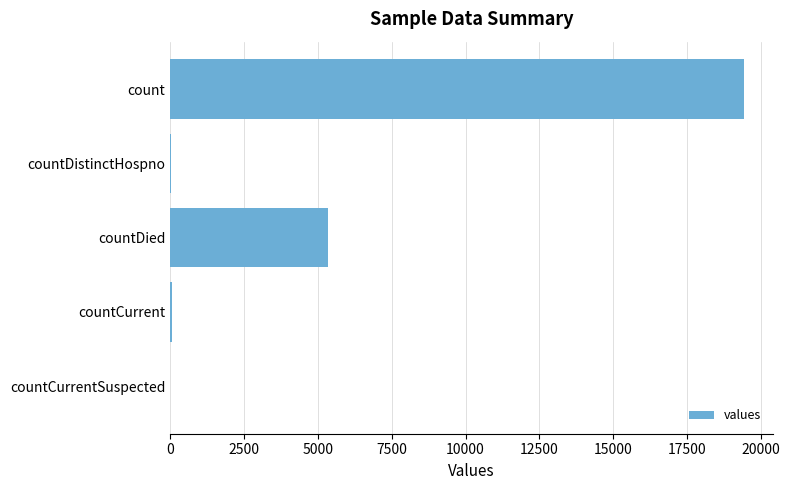

At which category does the chart reach its peak across all series?

count